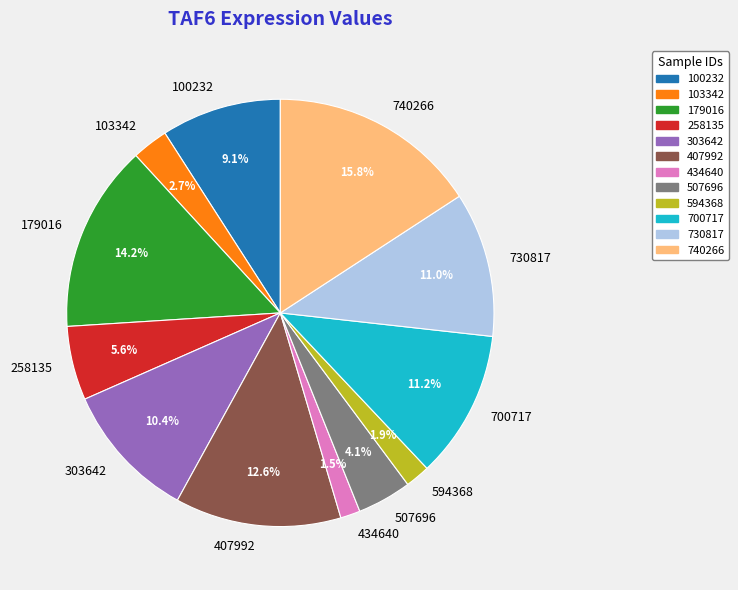

The 730817 slice represents 2% of the pie. True or false?

False